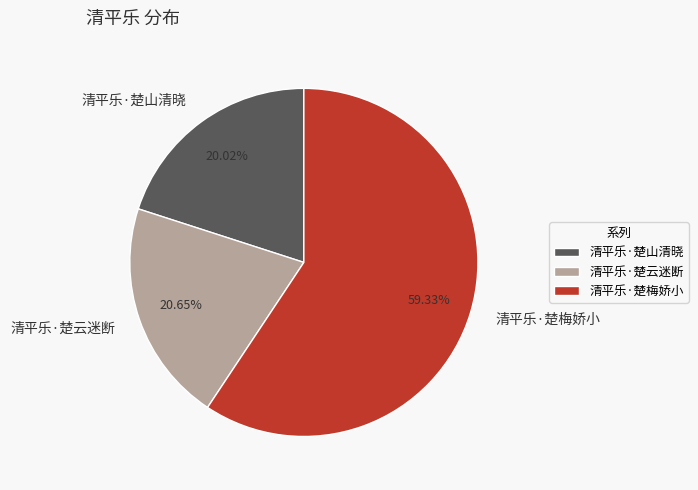

What percentage is the 清平乐·楚云迷断 slice, to the nearest percent?

21%